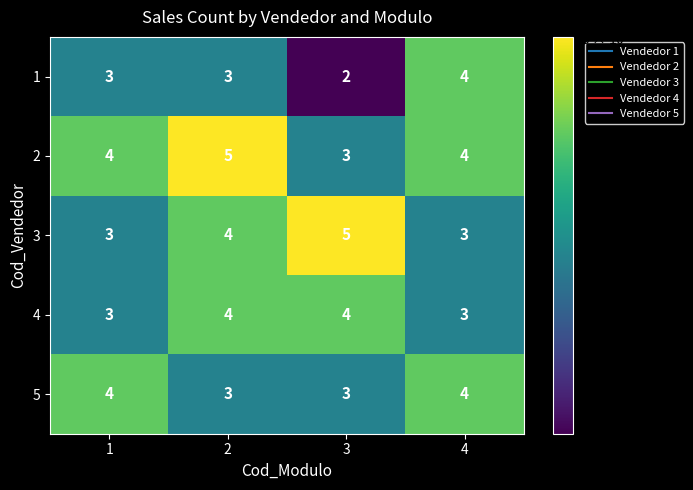

What is the approximate value of 4 at 1?

3